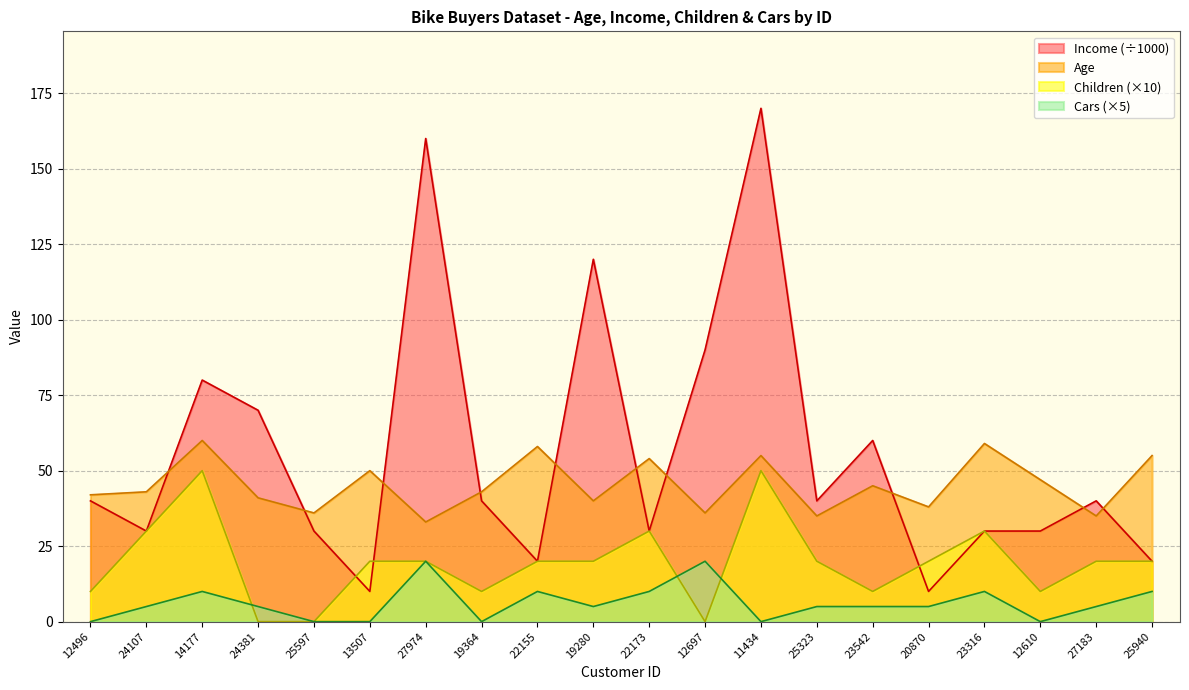

List the series in order of their peak value, lowest first.

Cars (×5), Children (×10), Age, Income (÷1000)